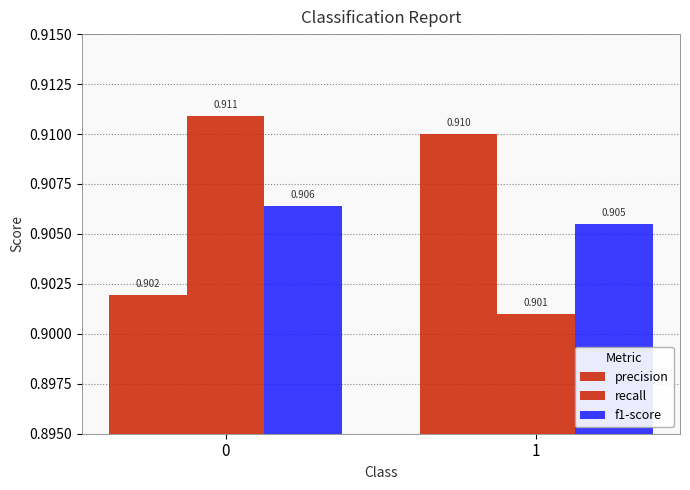

True or false: precision has a value of 0.3 at 0.

False